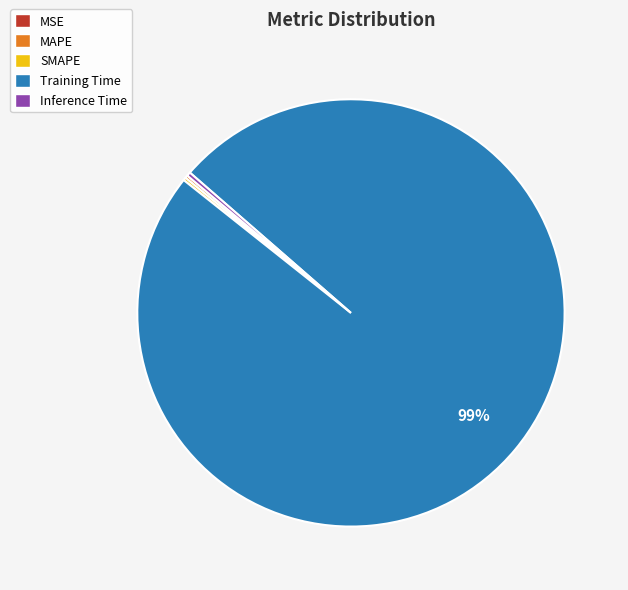

Which category has the biggest portion of the pie?

Training Time